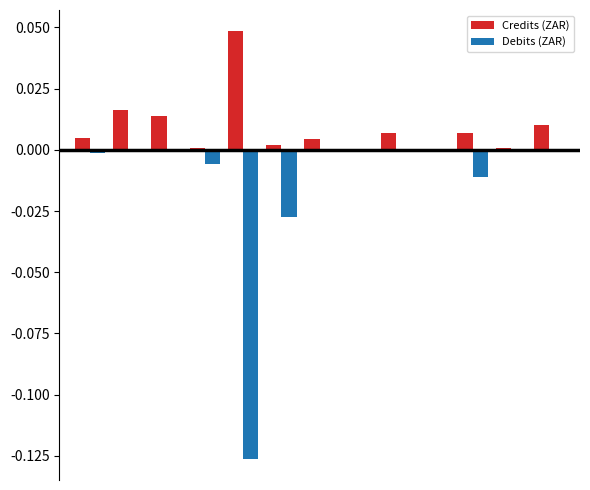

Which series has the largest total across all categories?

Credits (ZAR)